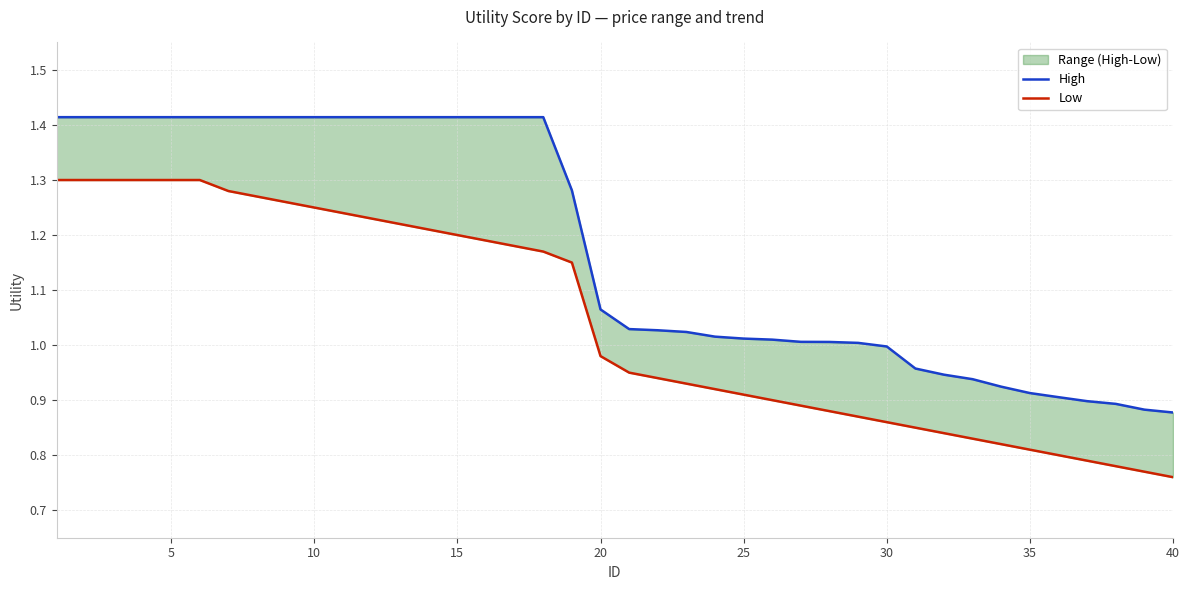

The value of Low at 16 is 1.6. True or false?

False